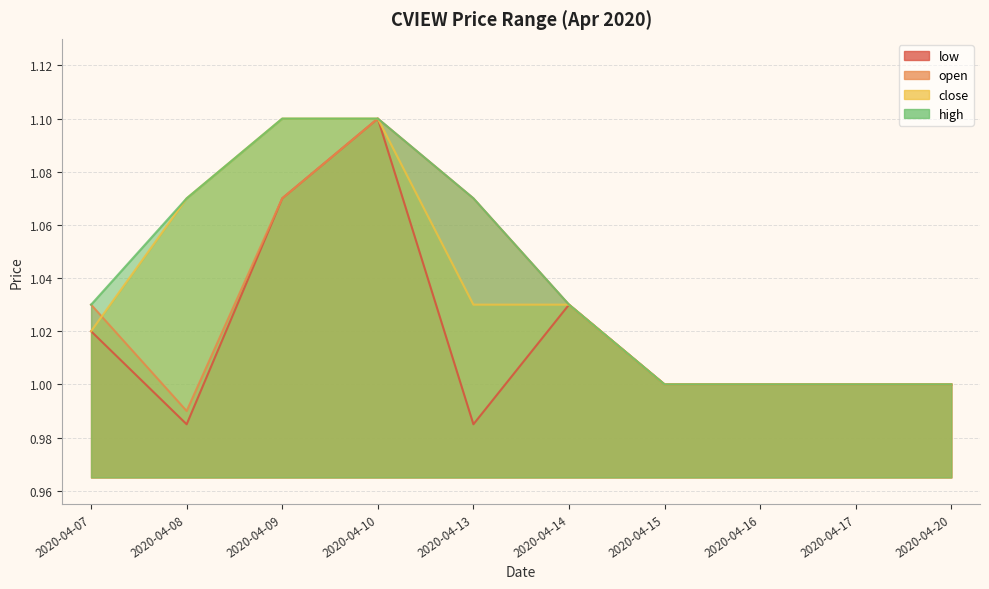

What are all the series names shown in the legend?

low, open, close, high